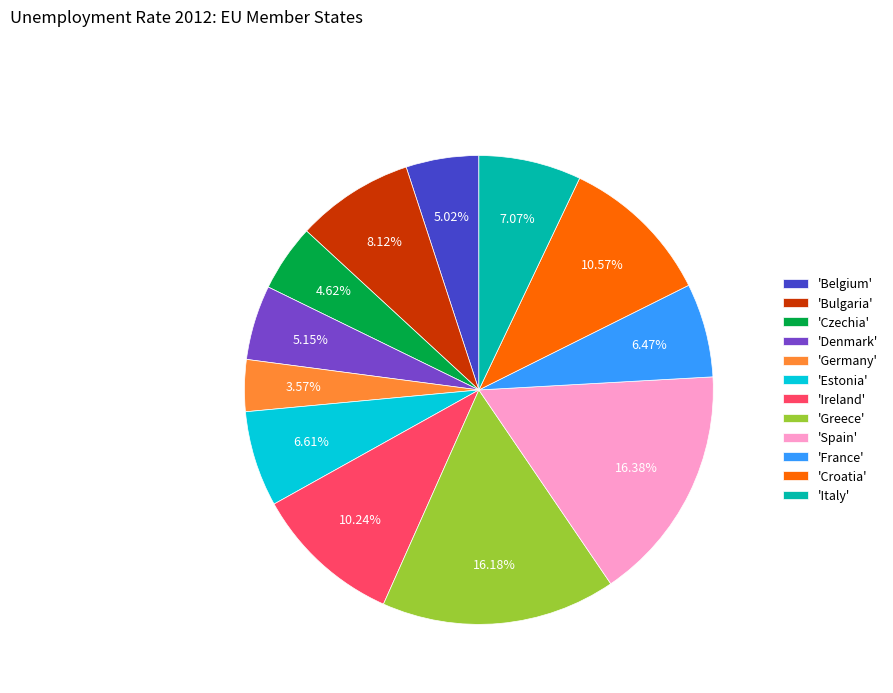

Count the number of slices in the pie.

12